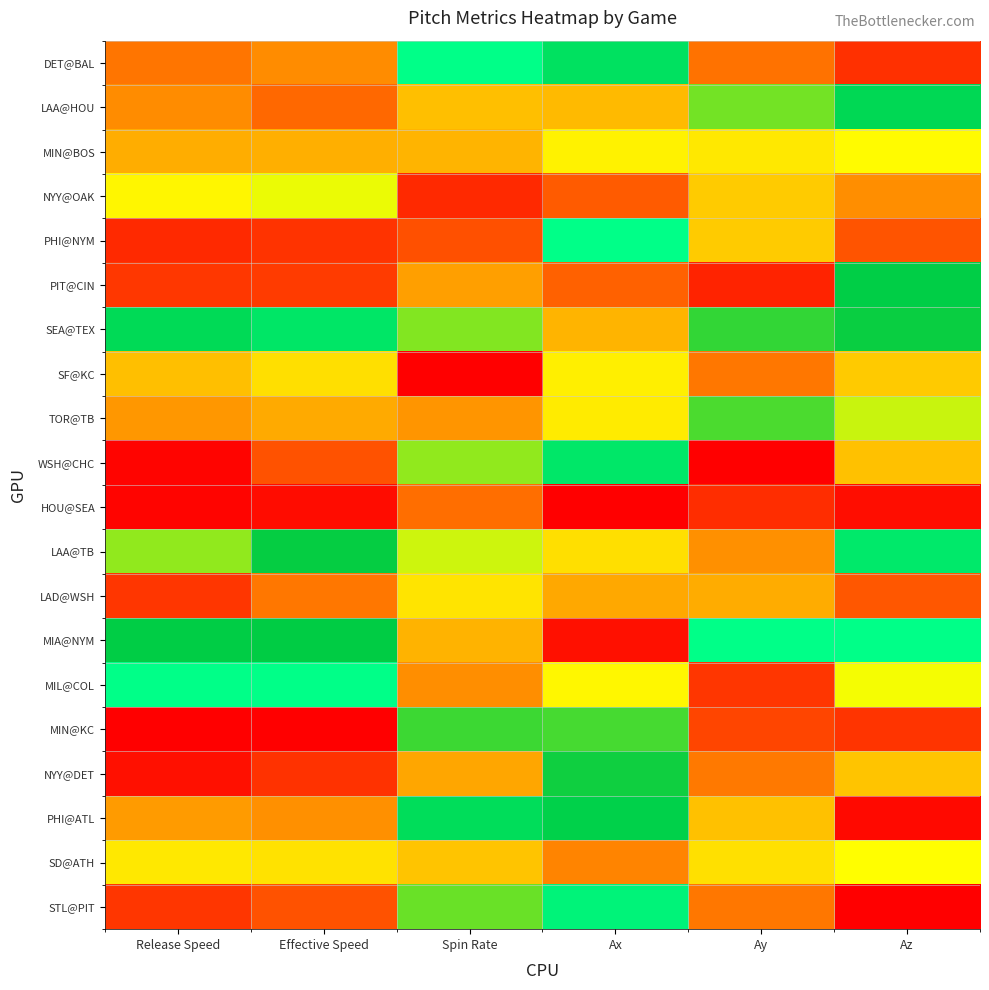

List the series in order of their peak value, lowest first.

HOU@SEA, LAD@WSH, SF@KC, MIN@BOS, SD@ATH, NYY@OAK, TOR@TB, MIN@KC, NYY@DET, PIT@CIN, LAA@HOU, PHI@ATL, SEA@TEX, WSH@CHC, LAA@TB, STL@PIT, DET@BAL, PHI@NYM, MIA@NYM, MIL@COL